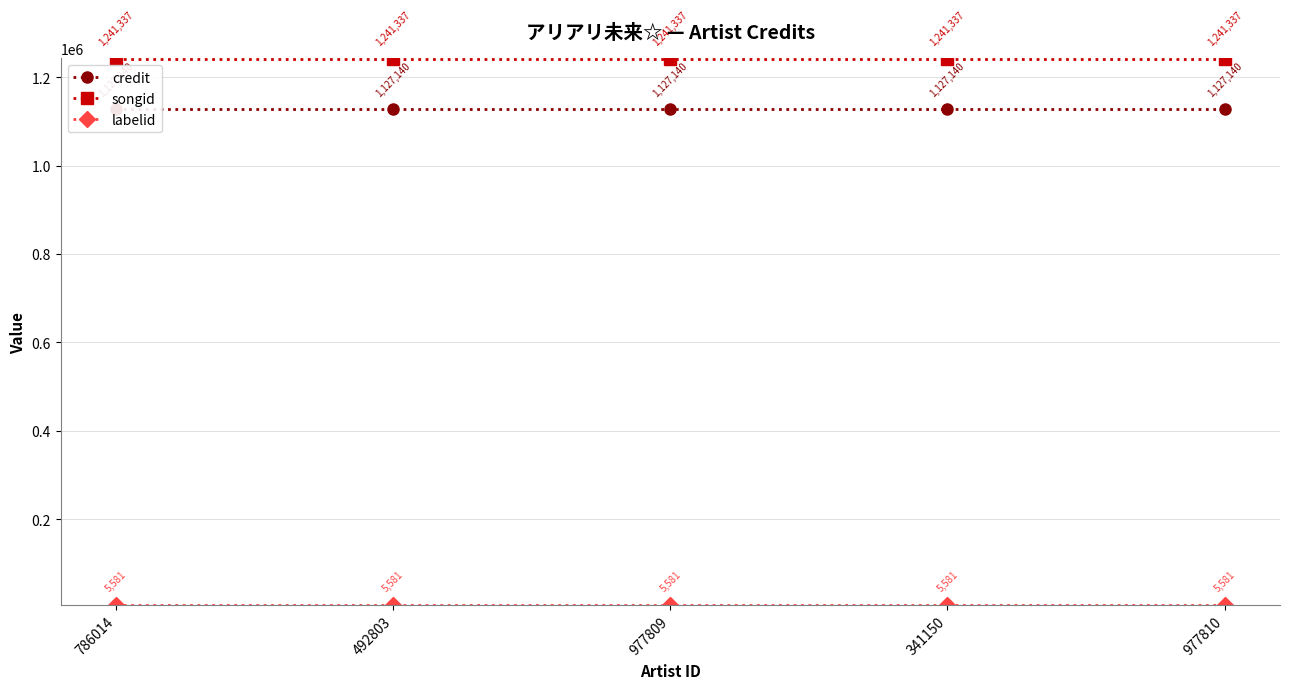

Rank the categories by labelid value from lowest to highest.

786014, 492803, 977809, 341150, 977810